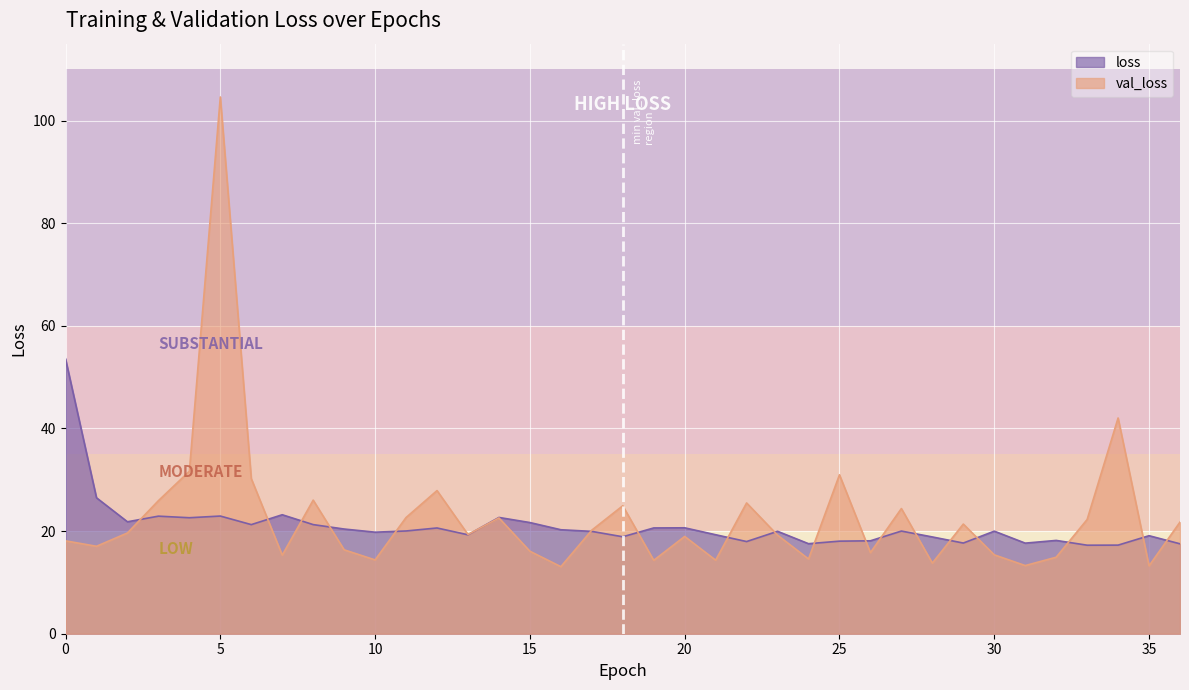

At which category does the chart reach its peak across all series?

5